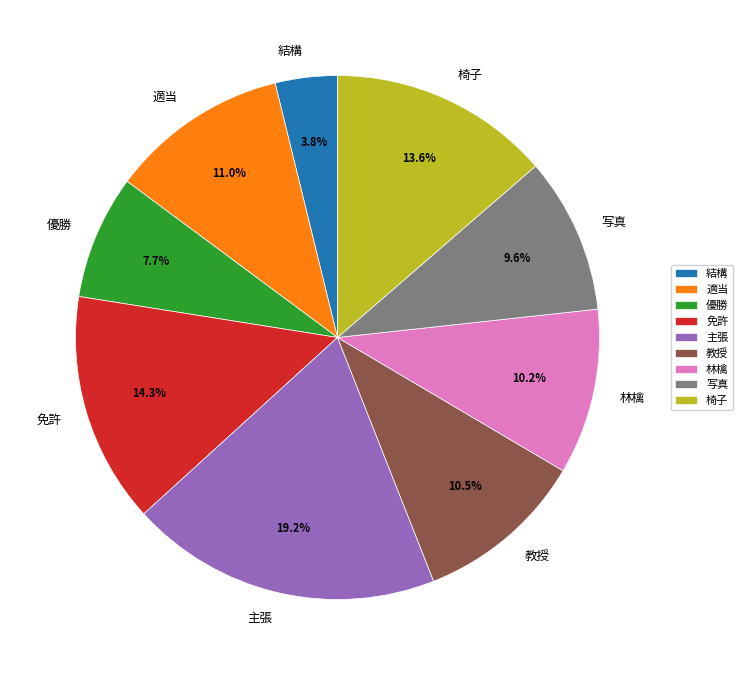

The 椅子 slice represents 5% of the pie. True or false?

False